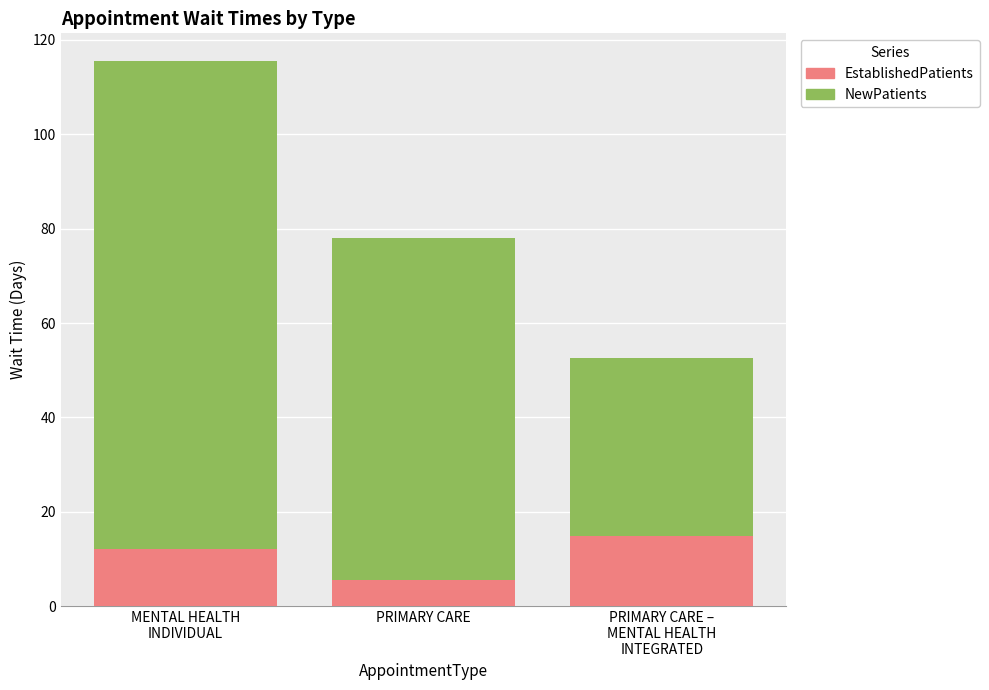

What is the total value across all series at PRIMARY CARE?

78.0